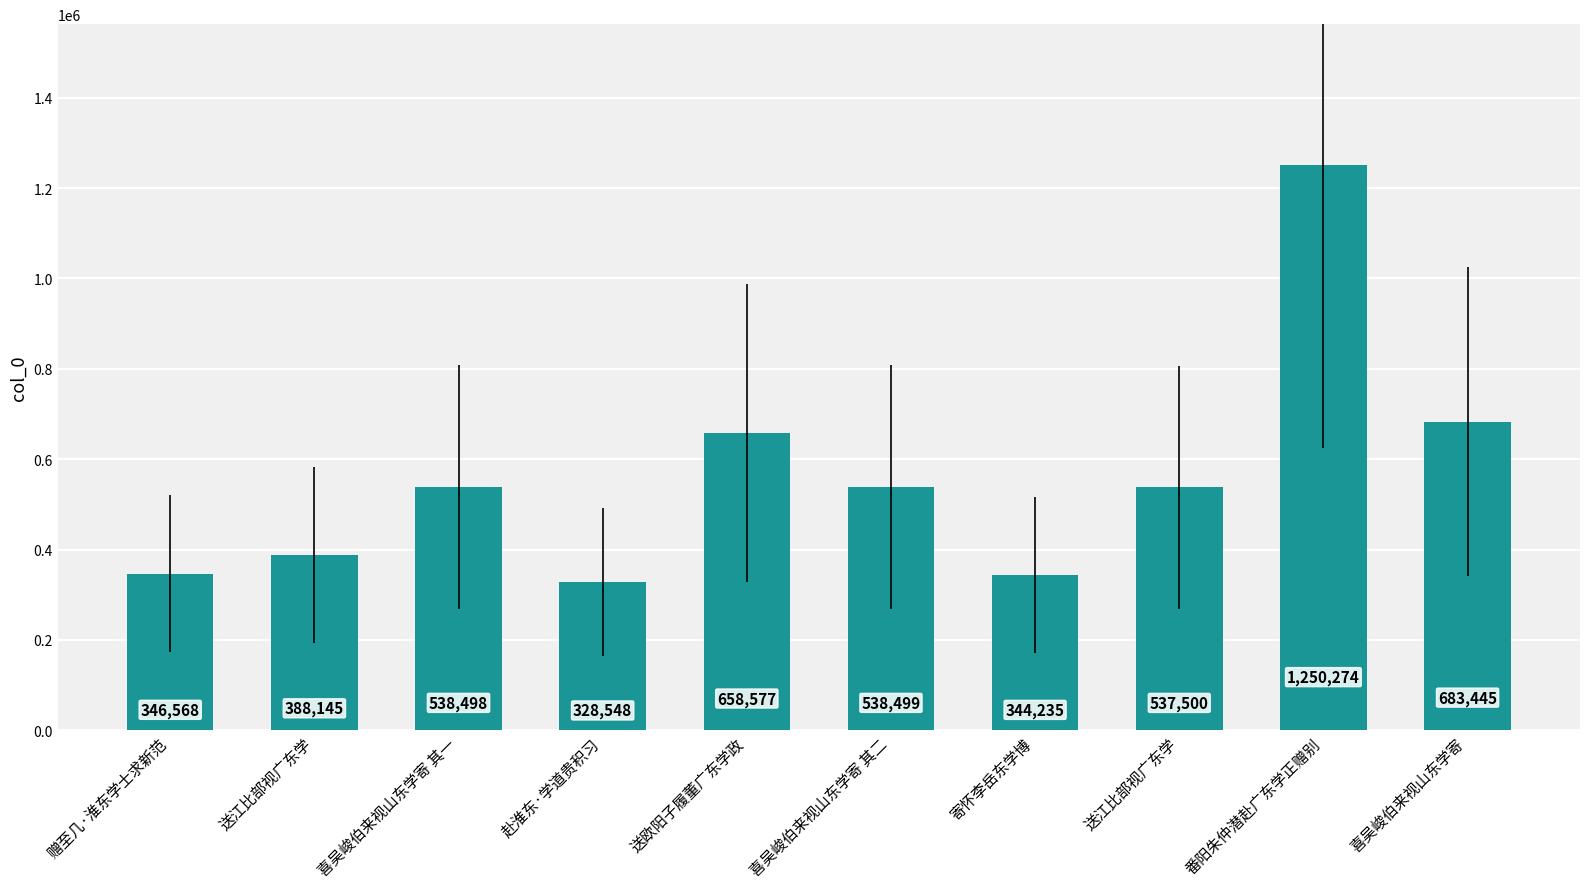

Does the chart contain any negative values?

No